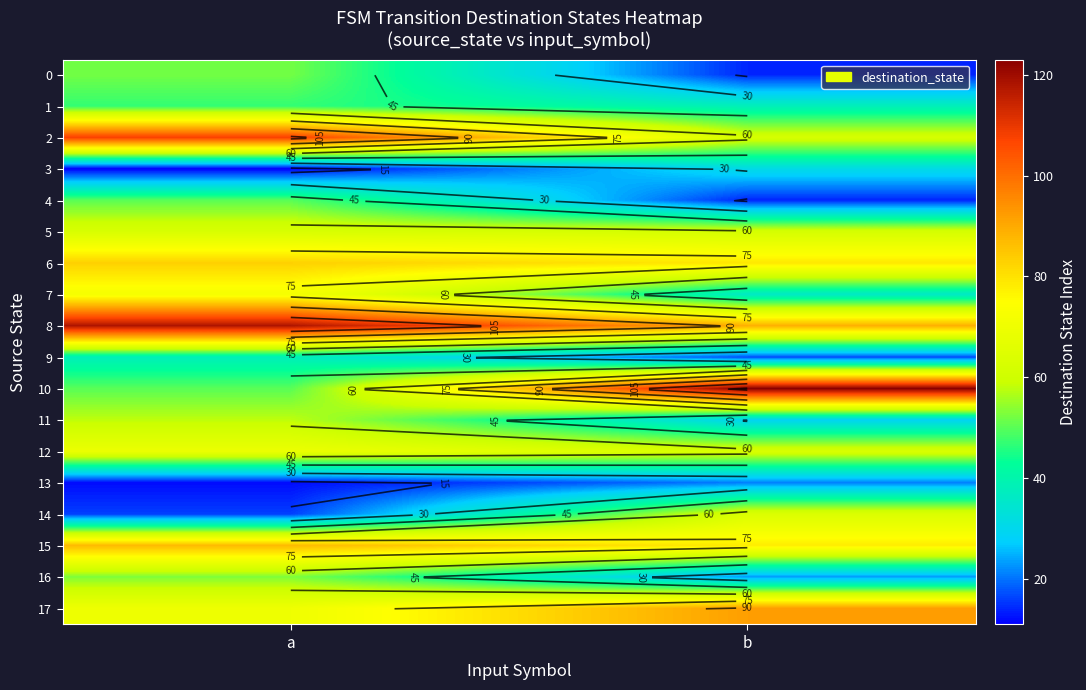

The 9 series shows 59 at a. True or false?

False